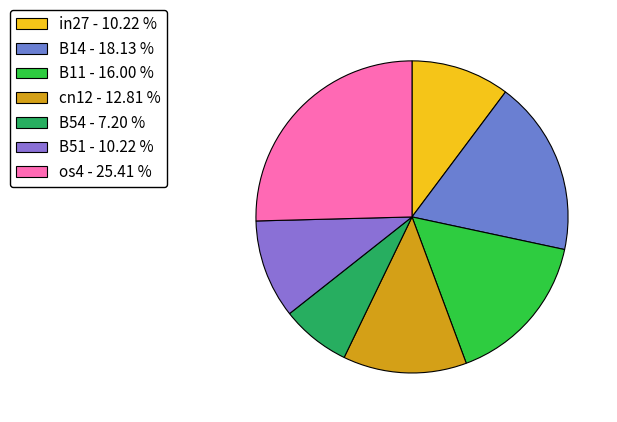

Count the number of slices in the pie.

7